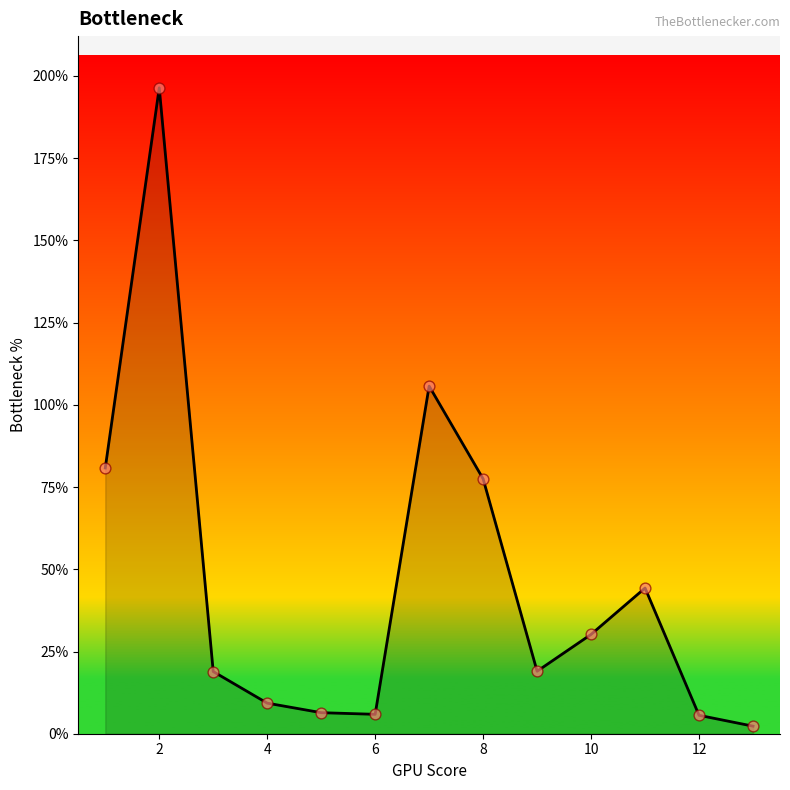

What is the greatest value displayed?

196.4